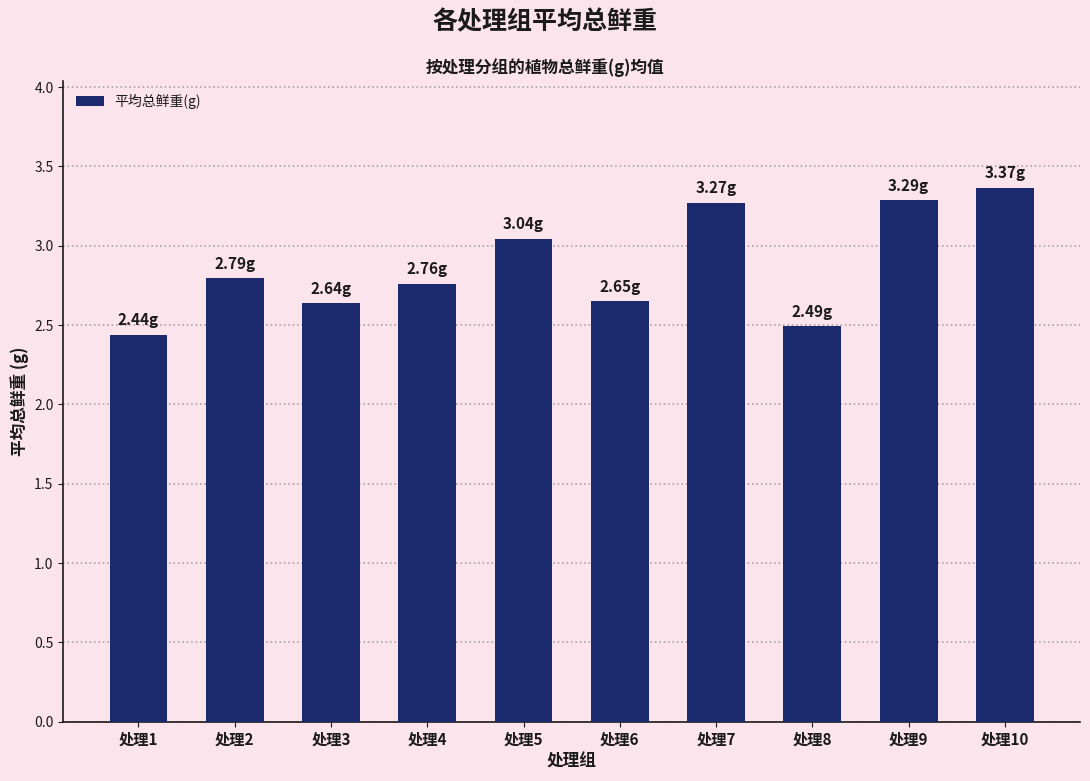

What is the value of the 4th bar from the left?

2.8